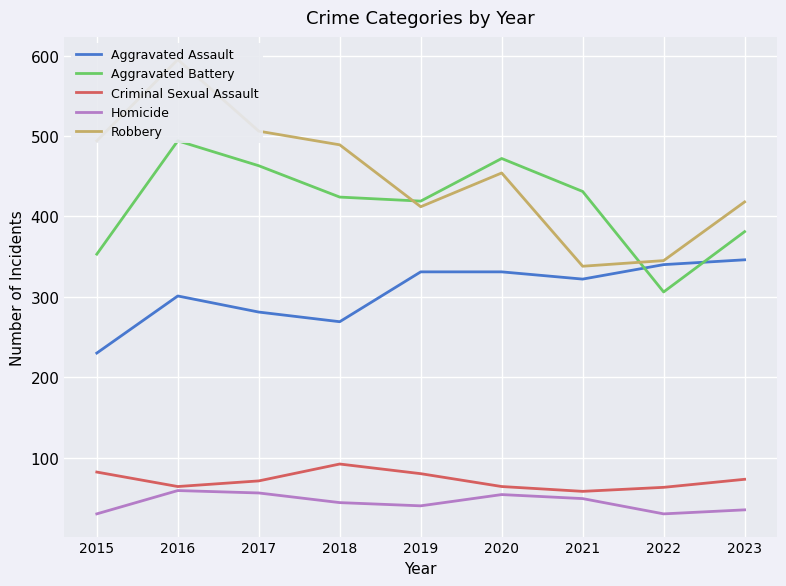

Between 2021 and 2015, which is larger?

2021